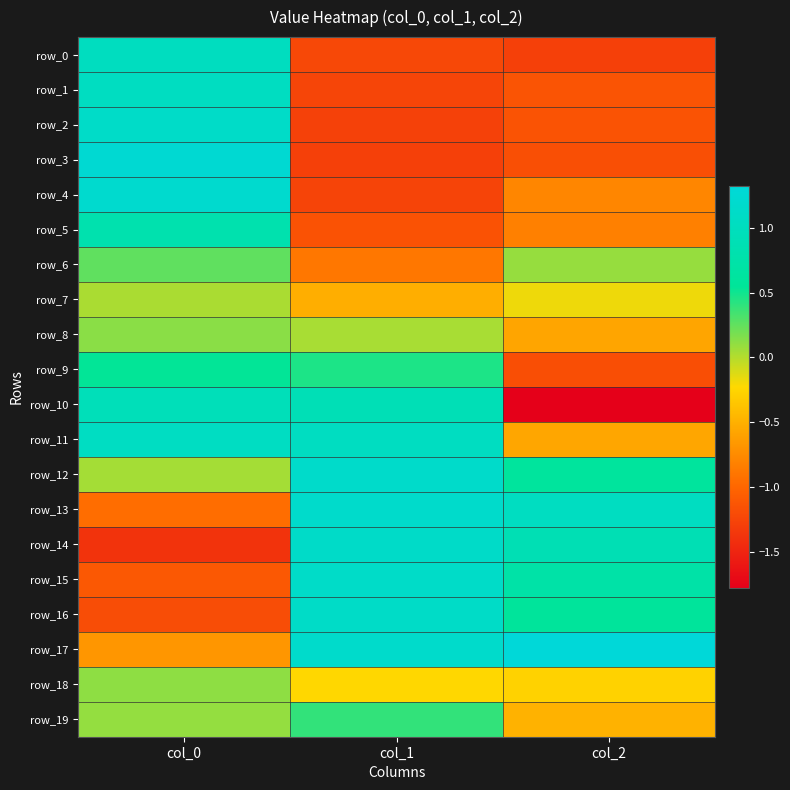

How many distinct data groups are displayed?

20